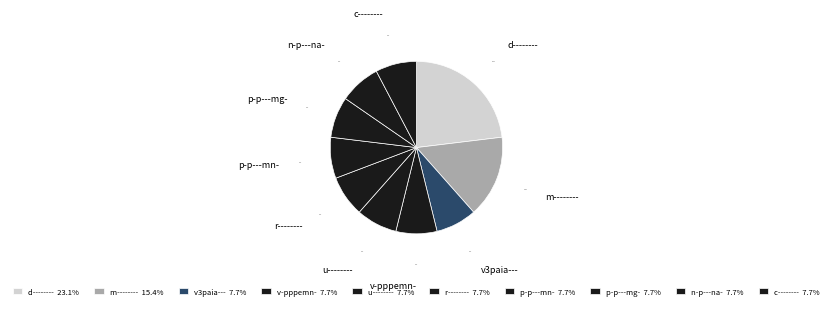

Which slice is the largest?

d--------